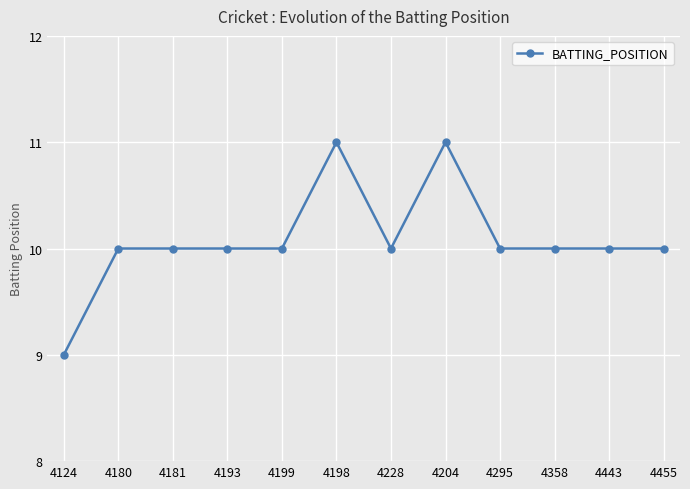

The chart shows a value of 7 at 4180. True or false?

False